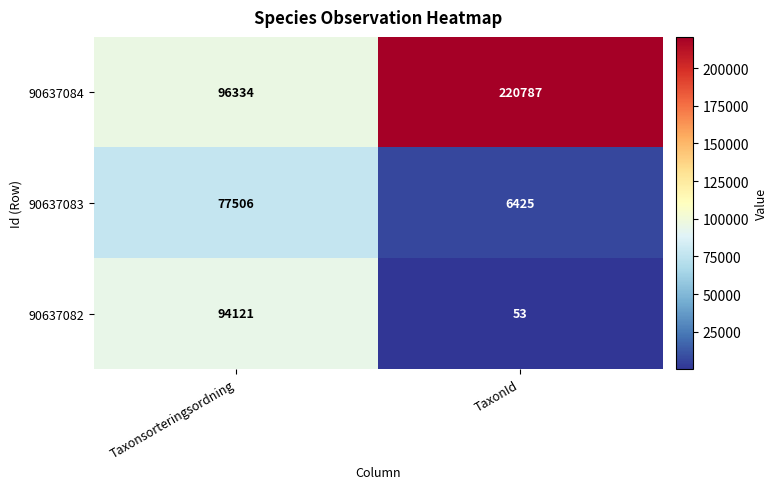

What is the difference between the maximum and minimum values in the 90637084 series?

124453